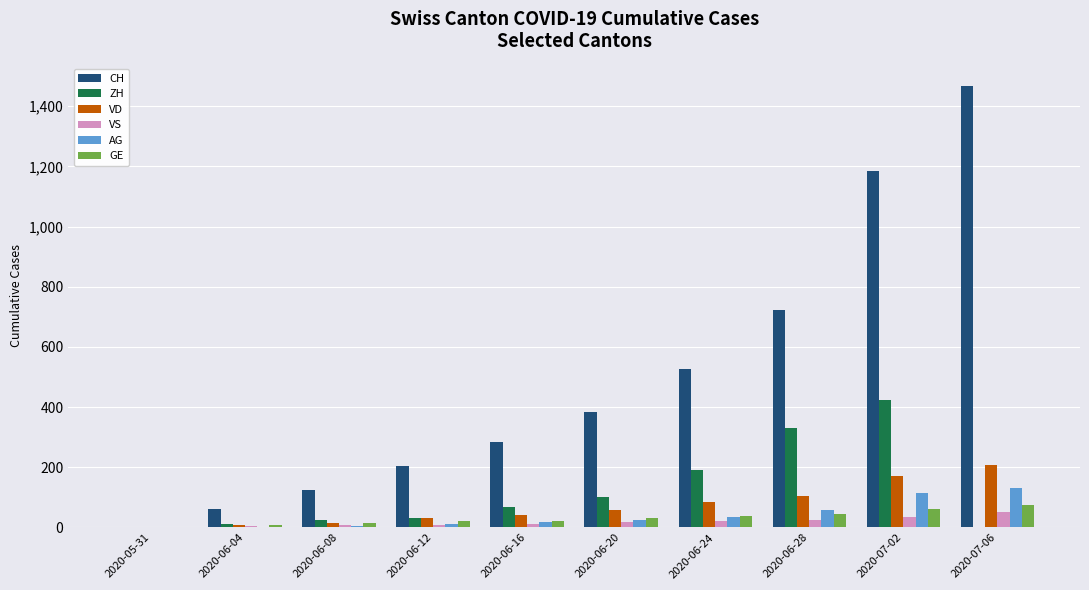

At which label does VS reach its peak?

2020-07-06